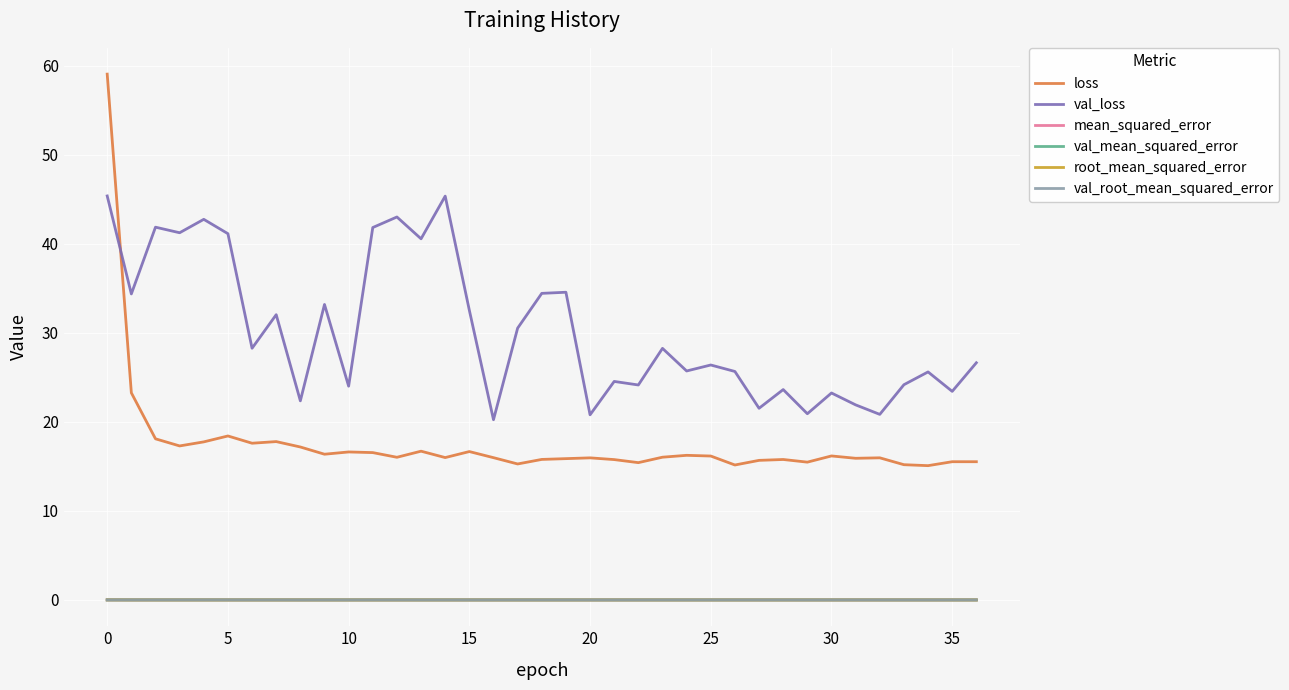

What is the maximum value shown in the chart?

59.0